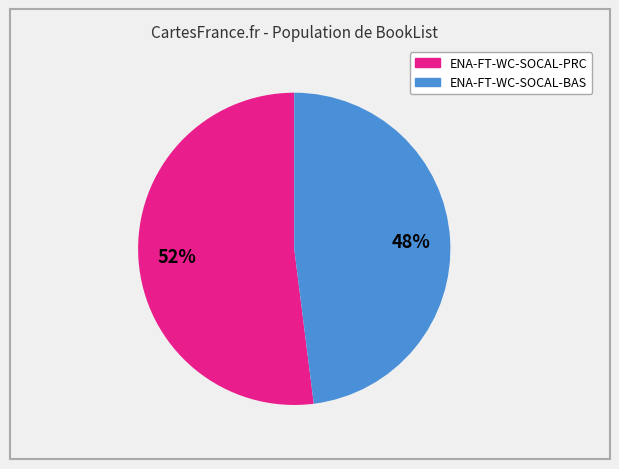

True or false: ENA-FT-WC-SOCAL-PRC accounts for 46% of the total.

False